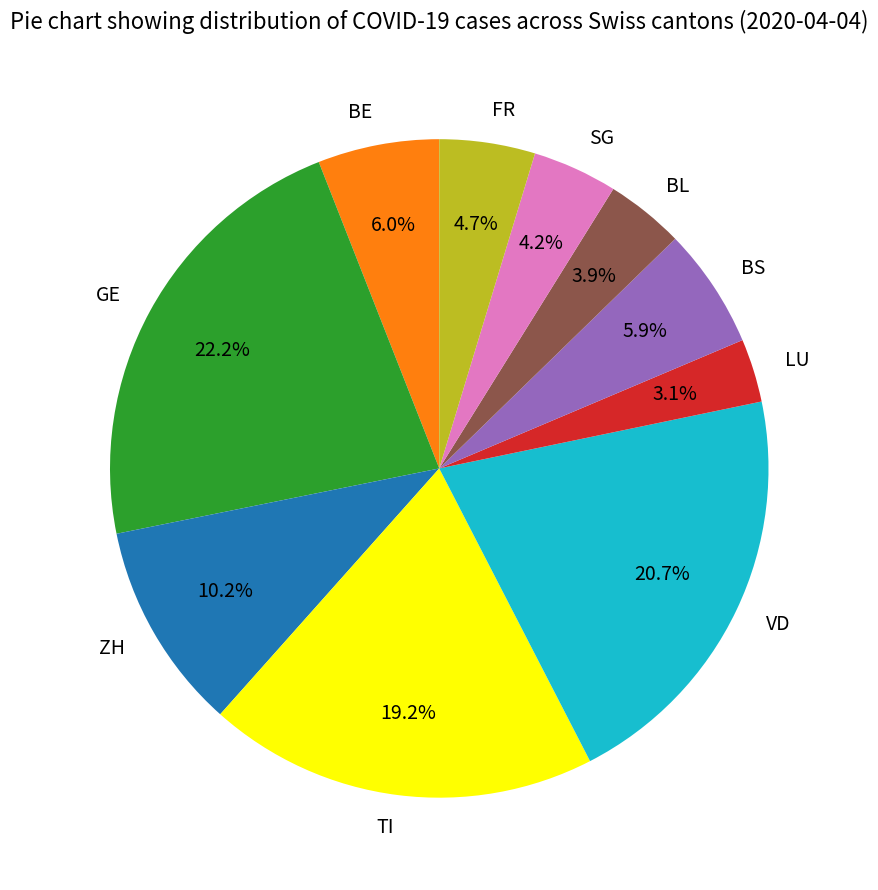

Approximately how many times larger is the value at BE compared to GE?

0.3